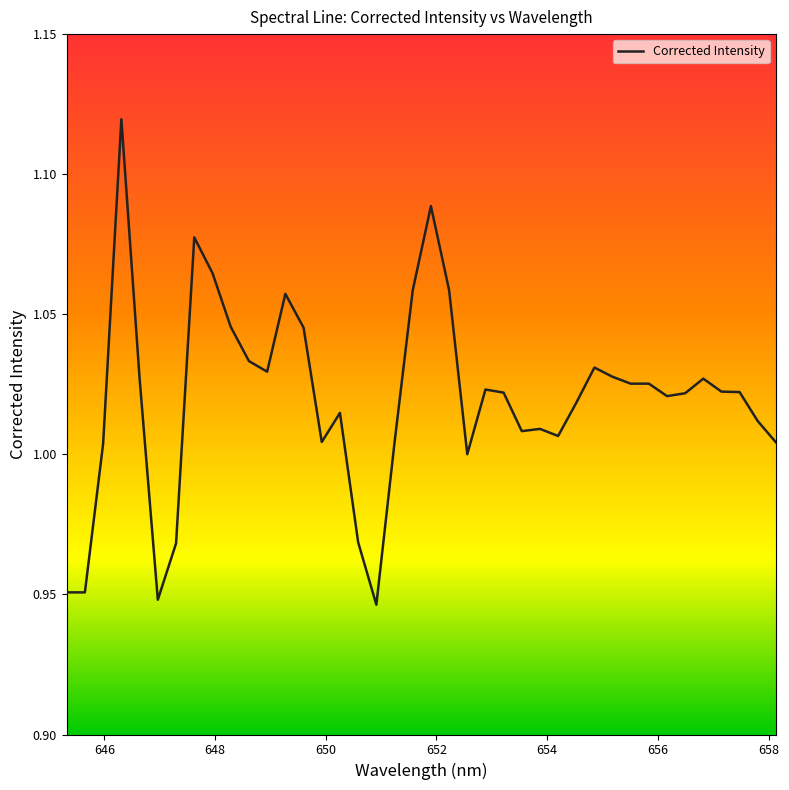

How many lines are shown in the chart?

1